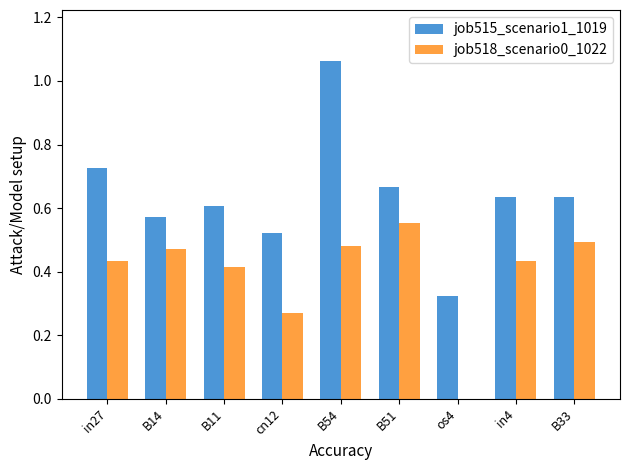

How many groups of bars are there?

9